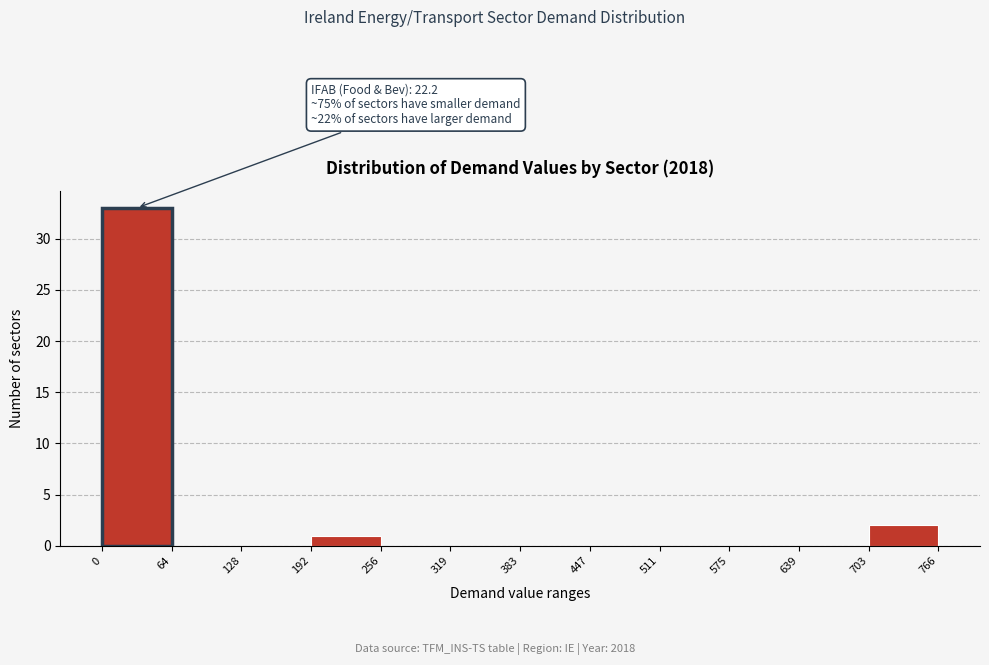

Over which range of the x-axis is the bar tallest?

0 to 64